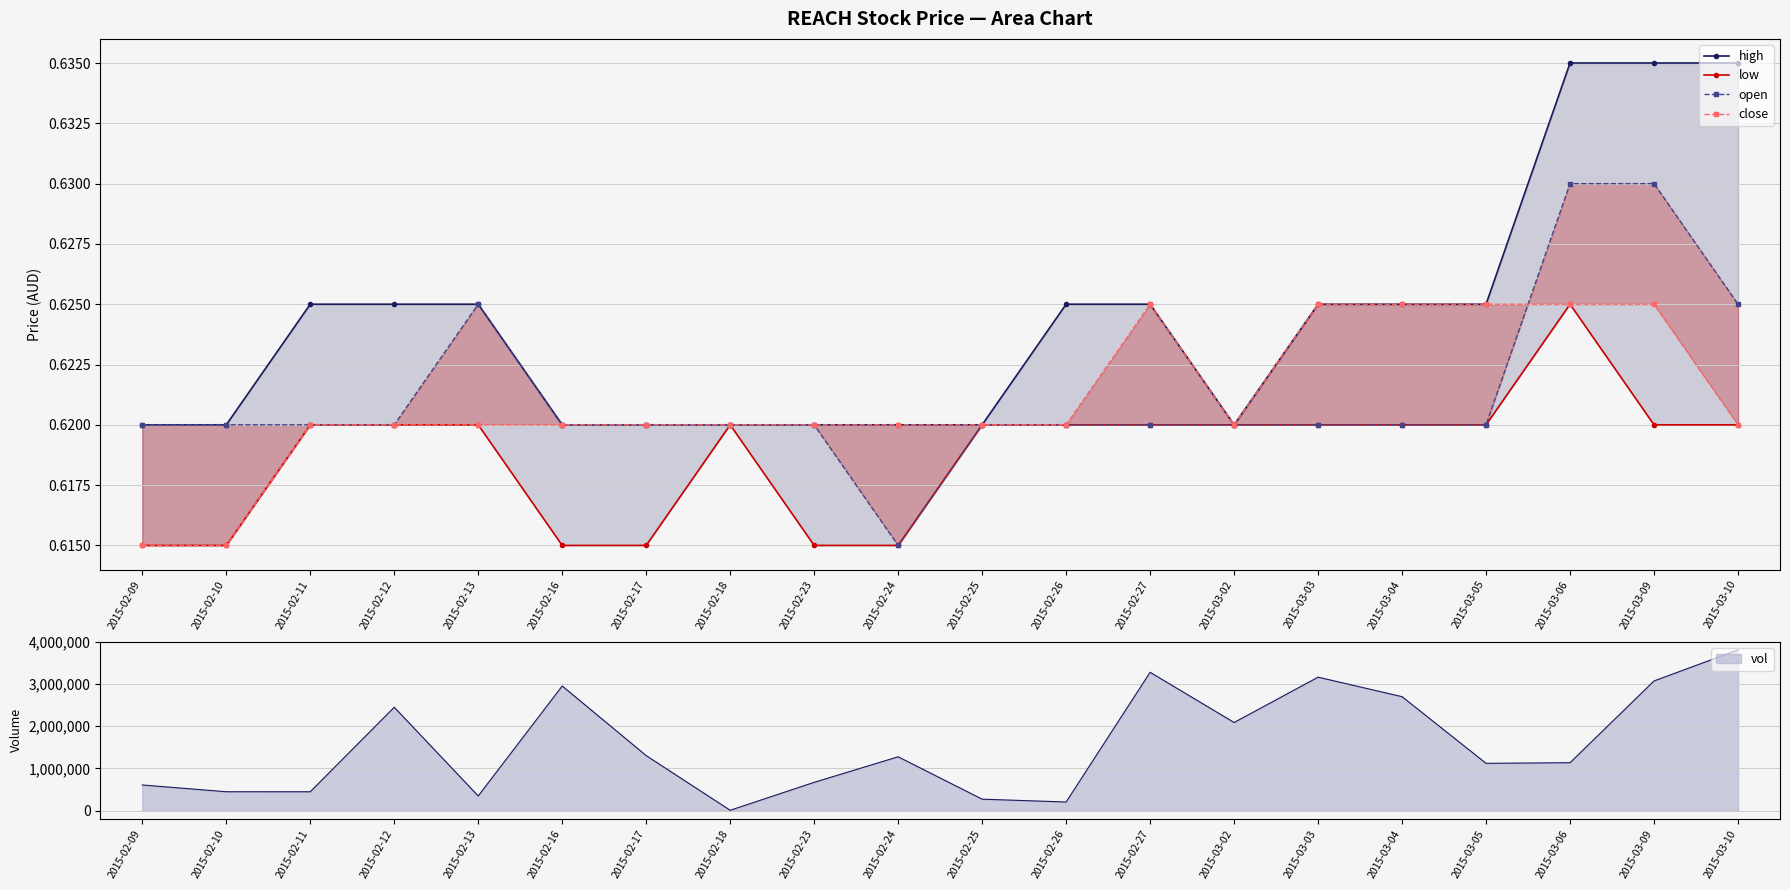

At how many categories does at least one series exceed 0?

20